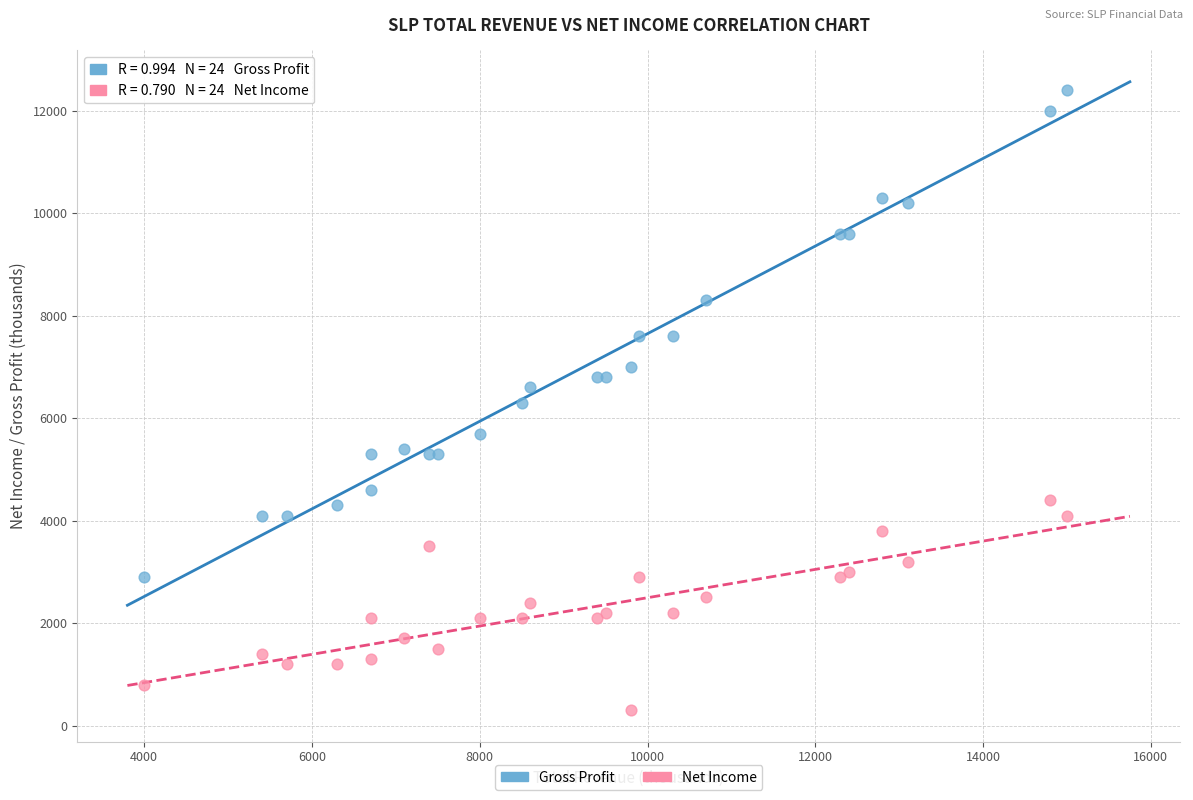

What are all the series names shown in the legend?

Gross Profit, Net Income